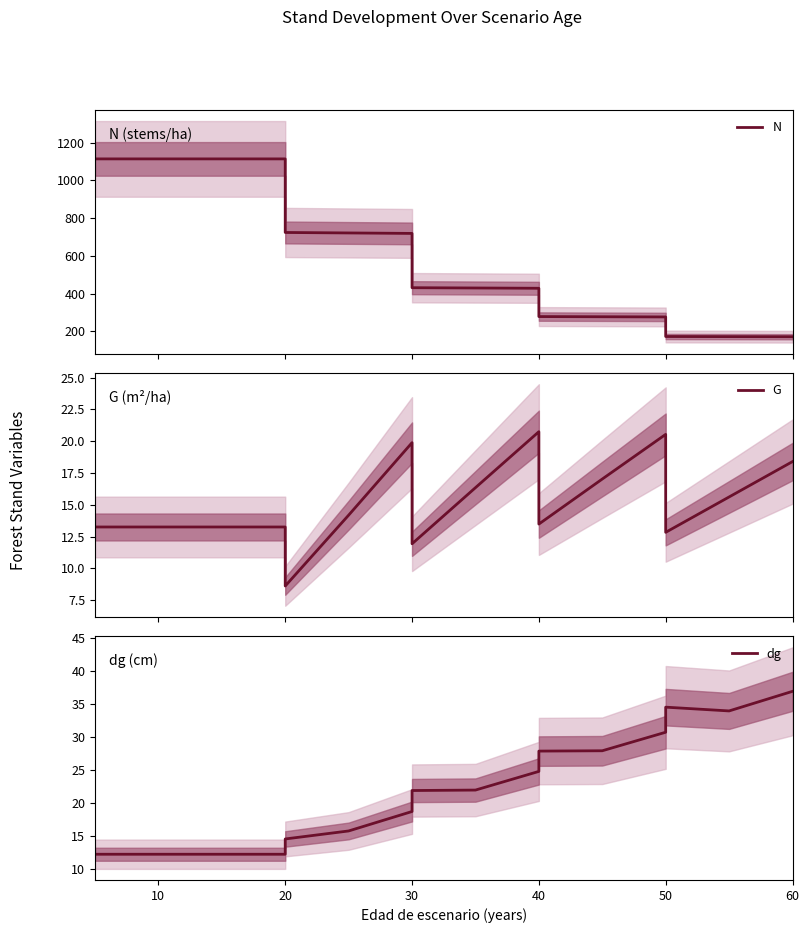

True or false: G and N intersect in this chart.

False